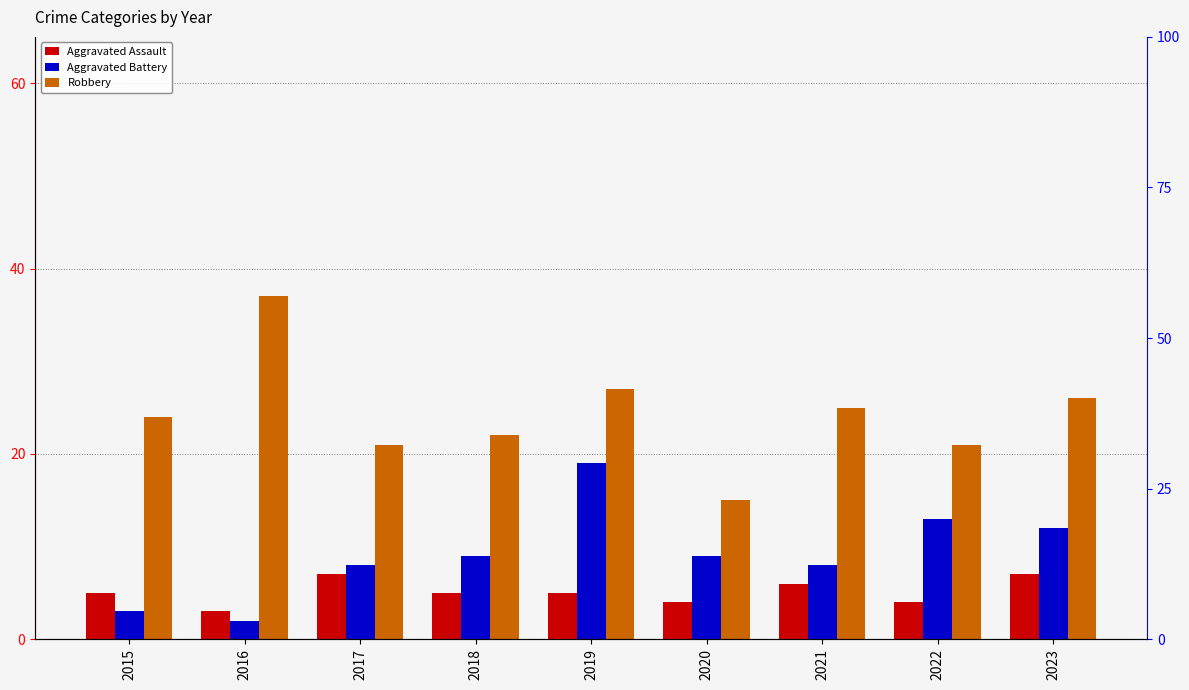

Reading left to right, extract all data points from this chart.

Aggravated Assault: 2015=5	2016=3	2017=7	2018=5	2019=5	2020=4	2021=6	2022=4	2023=7
Aggravated Battery: 2015=3	2016=2	2017=8	2018=9	2019=19	2020=9	2021=8	2022=13	2023=12
Robbery: 2015=24	2016=37	2017=21	2018=22	2019=27	2020=15	2021=25	2022=21	2023=26